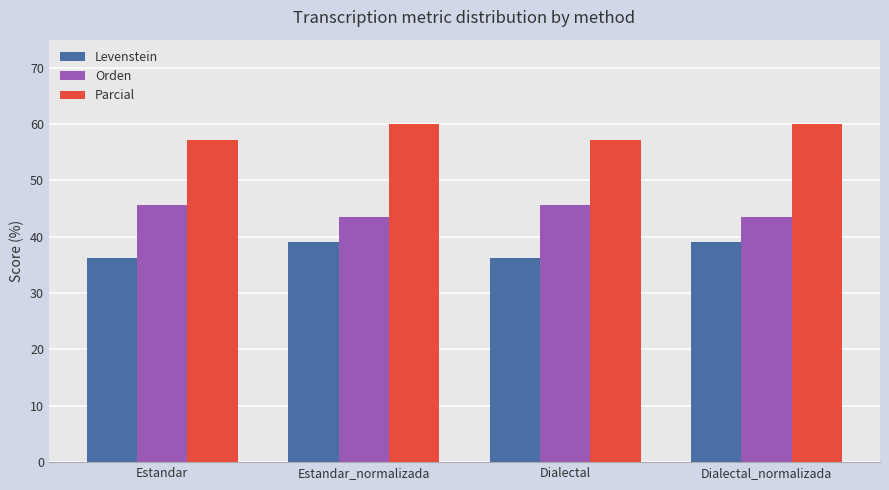

Where does the Levenstein series first go above 39?

Estandar_normalizada